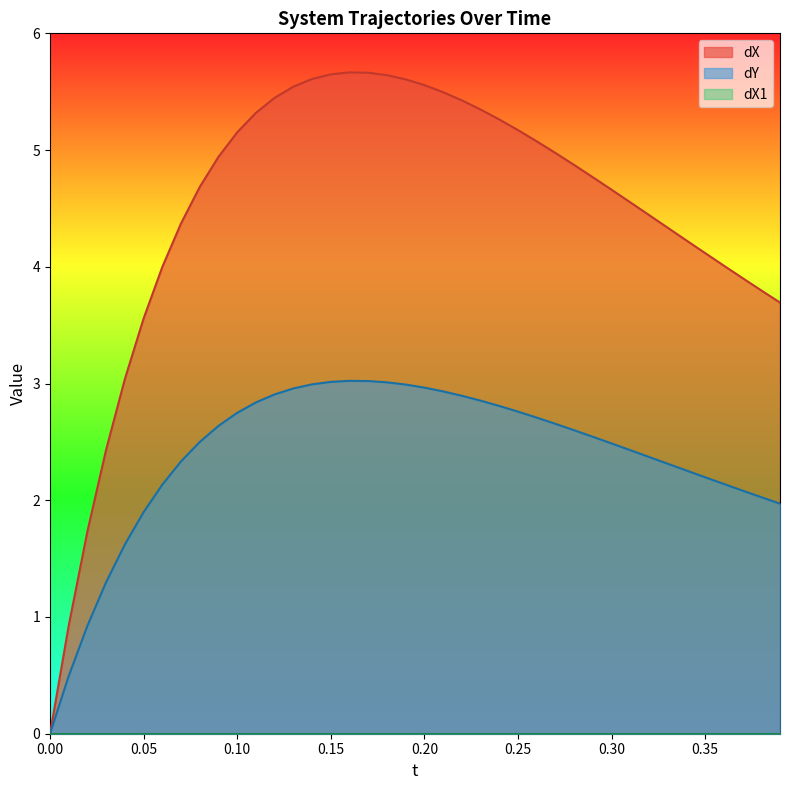

Which series has the largest total across all categories?

dX